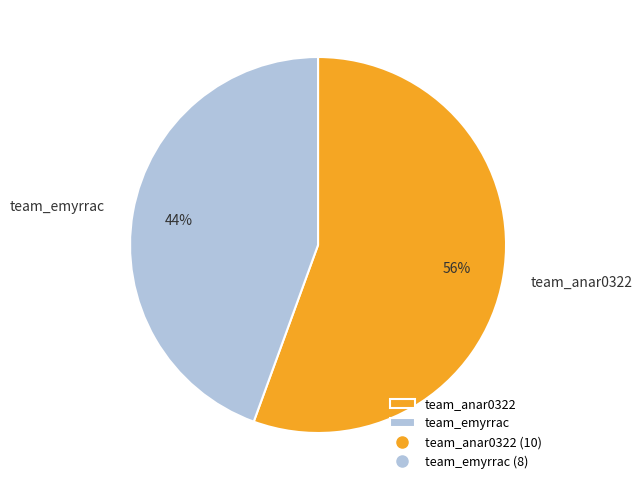

What percentage is the team_anar0322 slice, to the nearest percent?

56%